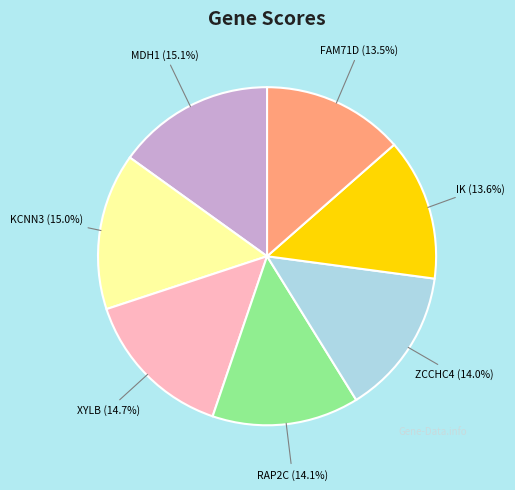

The MDH1 slice represents 8% of the pie. True or false?

False